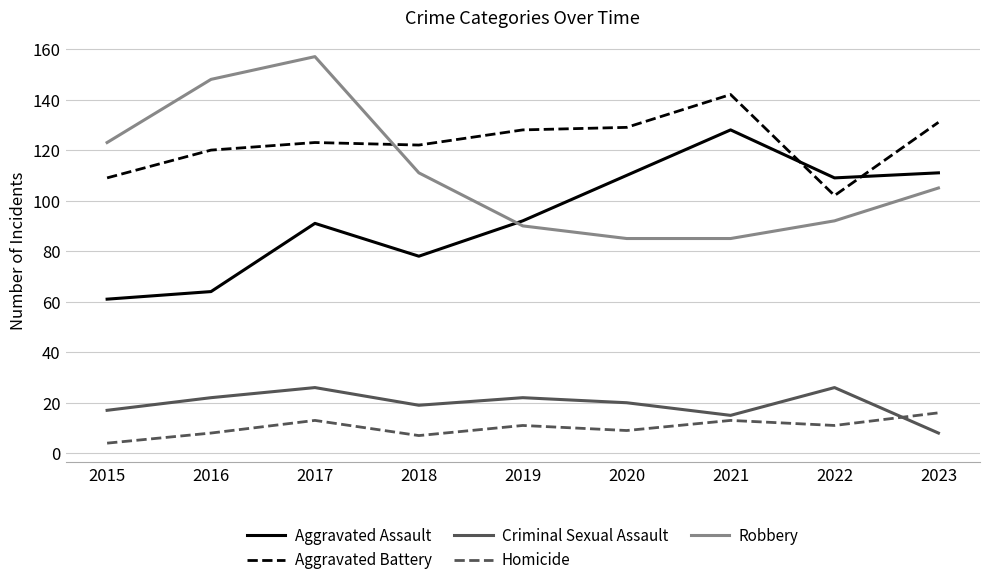

What is the difference between the second highest and minimum values in the Criminal Sexual Assault series?

18